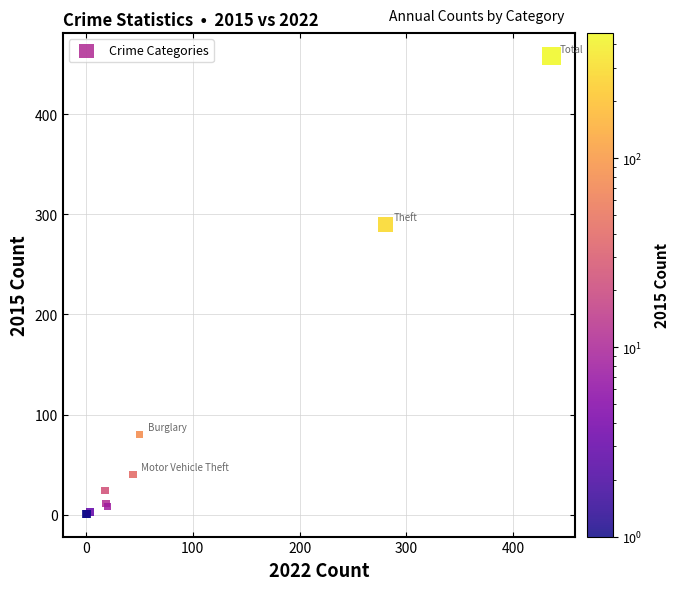

What Y value in the scatter plot is closest to 229?

290